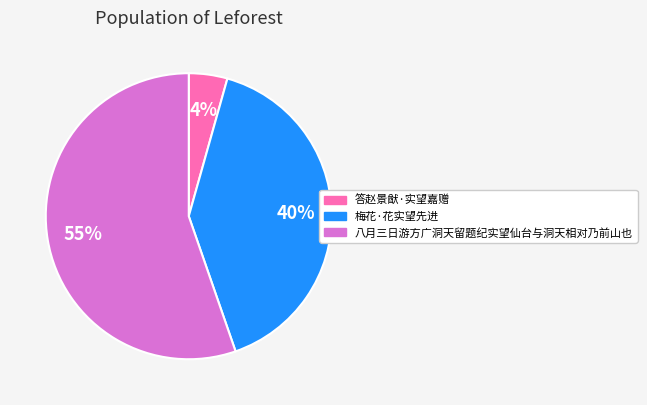

Approximately how many times larger is the value at 八月三日游方广洞天留题纪实望仙台与洞天相对乃前山也 compared to 梅花·花实望先进?

1.4